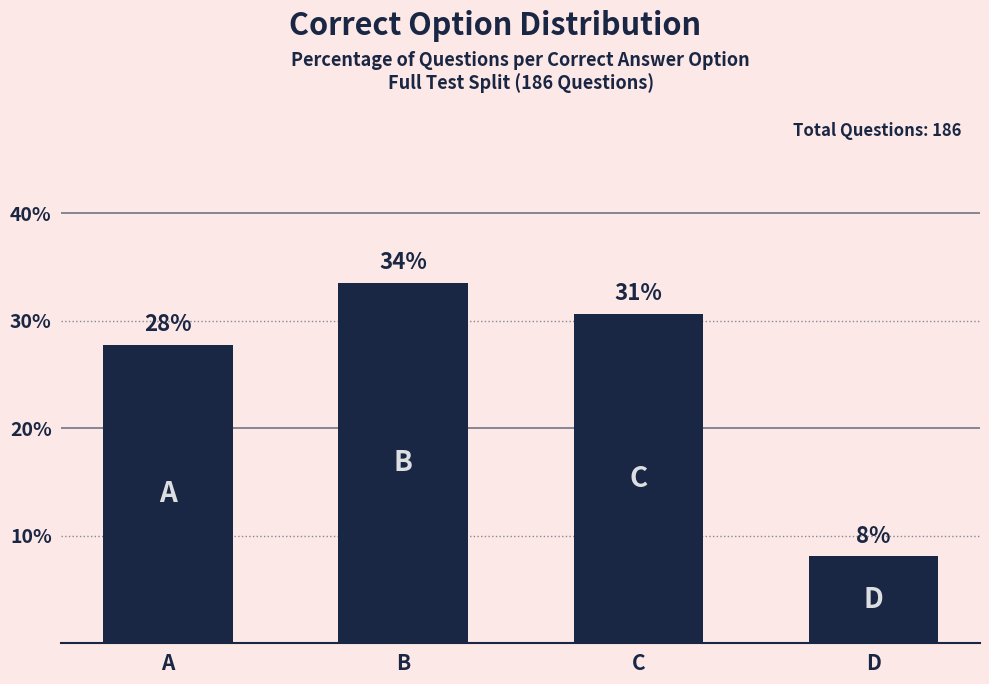

What is the value of the 1st bar from the left?

27.7